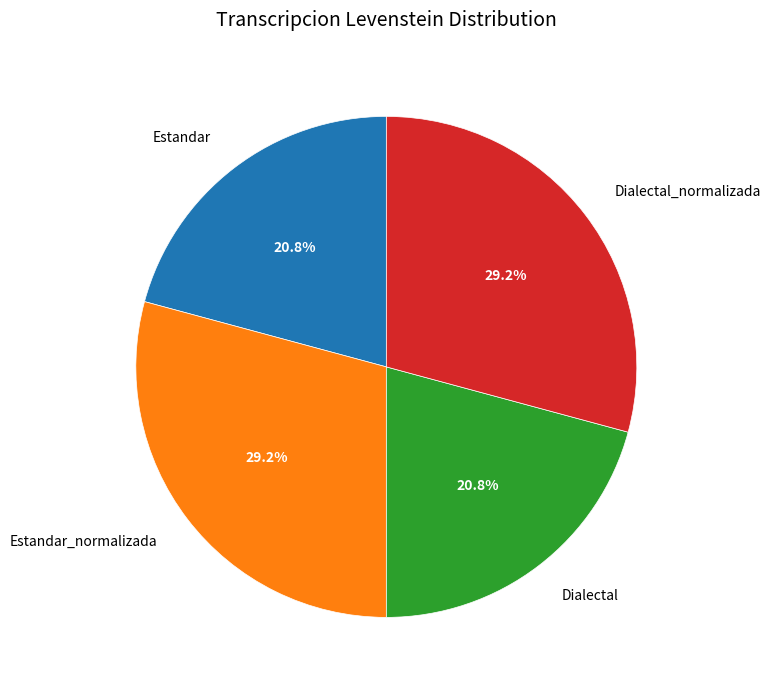

Does Estandar_normalizada represent more than half of the total?

No